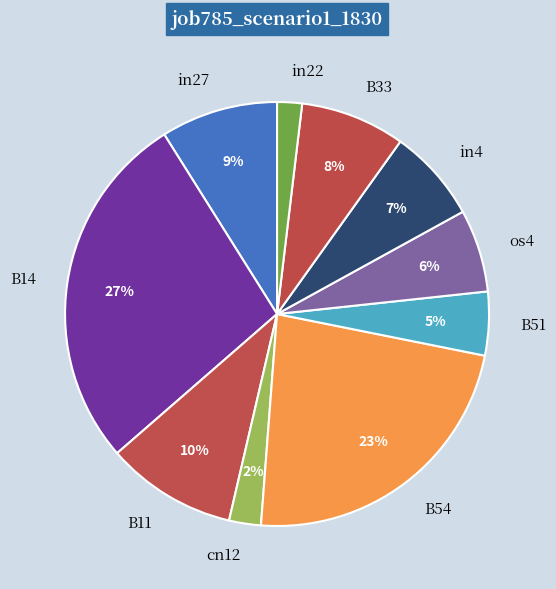

To the nearest percent, what is the combined percentage of B54 and B14?

51%